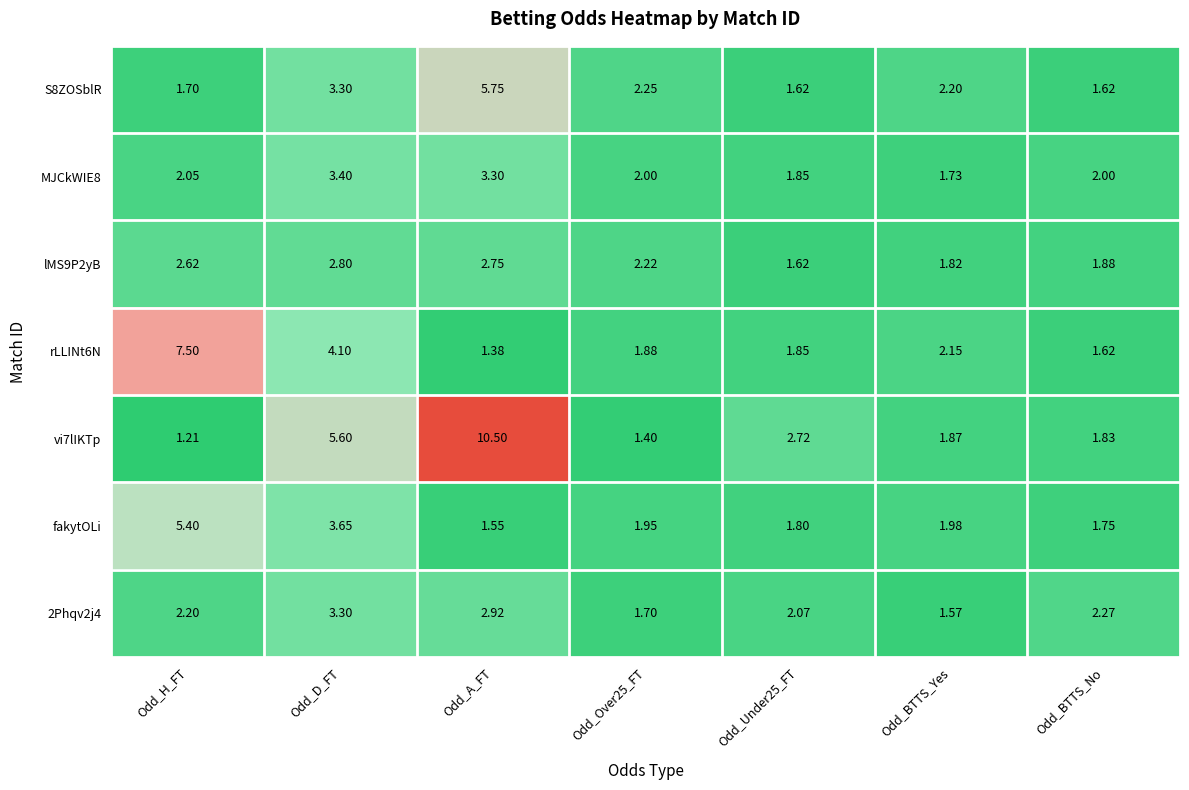

How many data points does each series have?

7